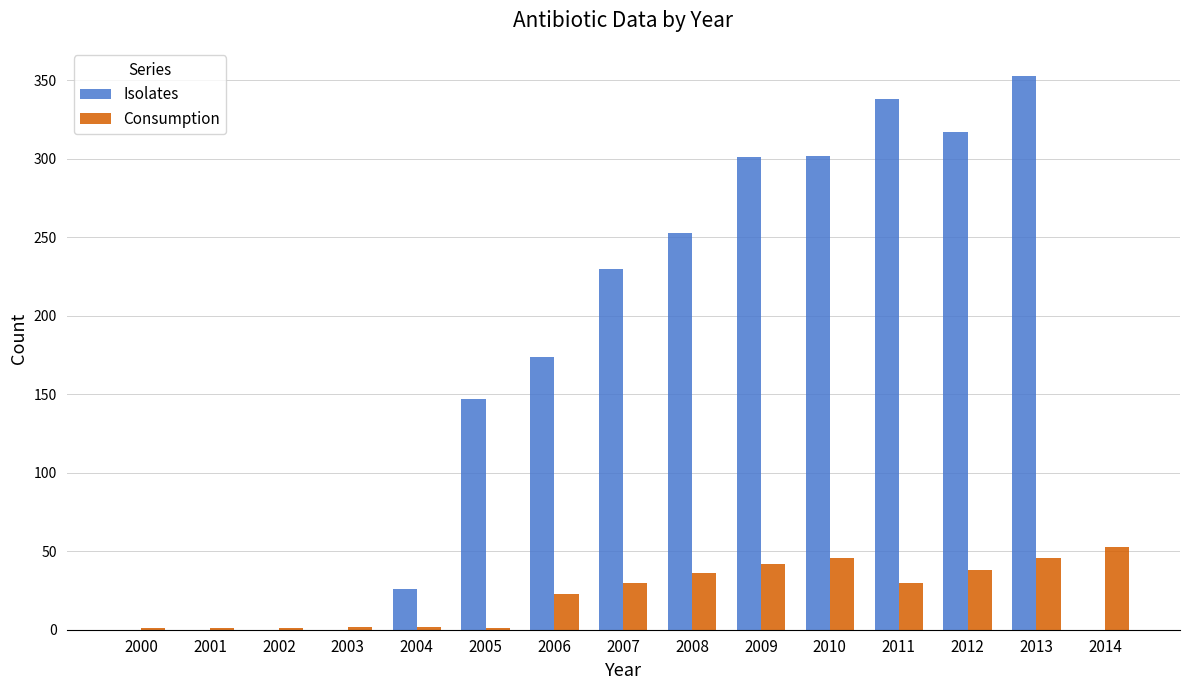

What is the average value of the Consumption series?

23